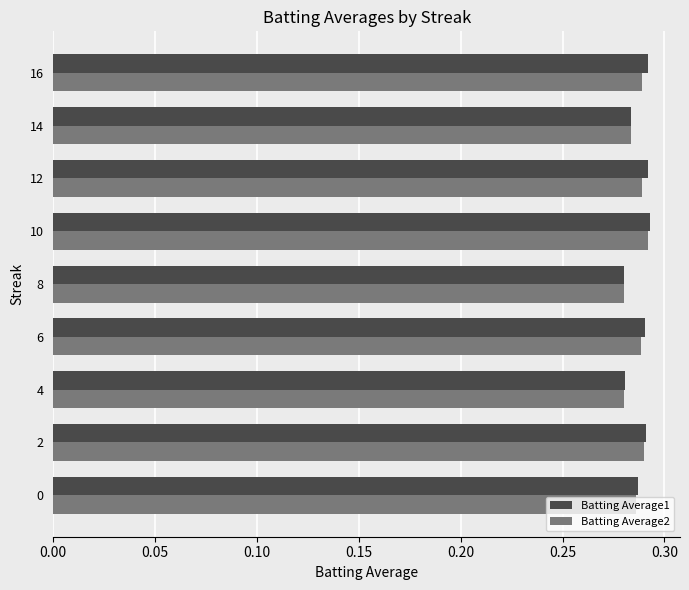

What is the sum of the Batting Average2 values at 10 and 6?

0.6